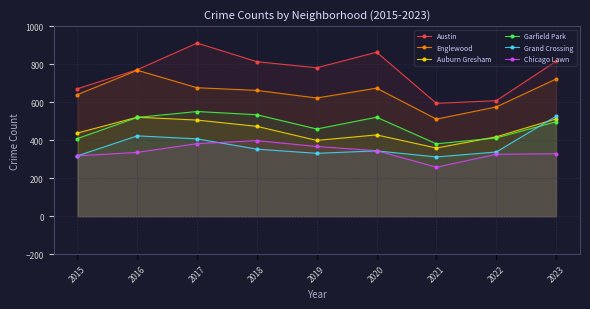

Reading left to right, what are all the values shown in this chart?

Austin: 671	771	911	813	781	863	594	608	815
Englewood: 640	768	676	662	622	674	511	575	722
Auburn Gresham: 438	521	506	473	399	428	359	418	512
Garfield Park: 409	520	551	534	459	521	381	412	497
Grand Crossing: 318	423	407	353	331	344	312	338	526
Chicago Lawn: 318	336	382	398	367	345	258	326	329